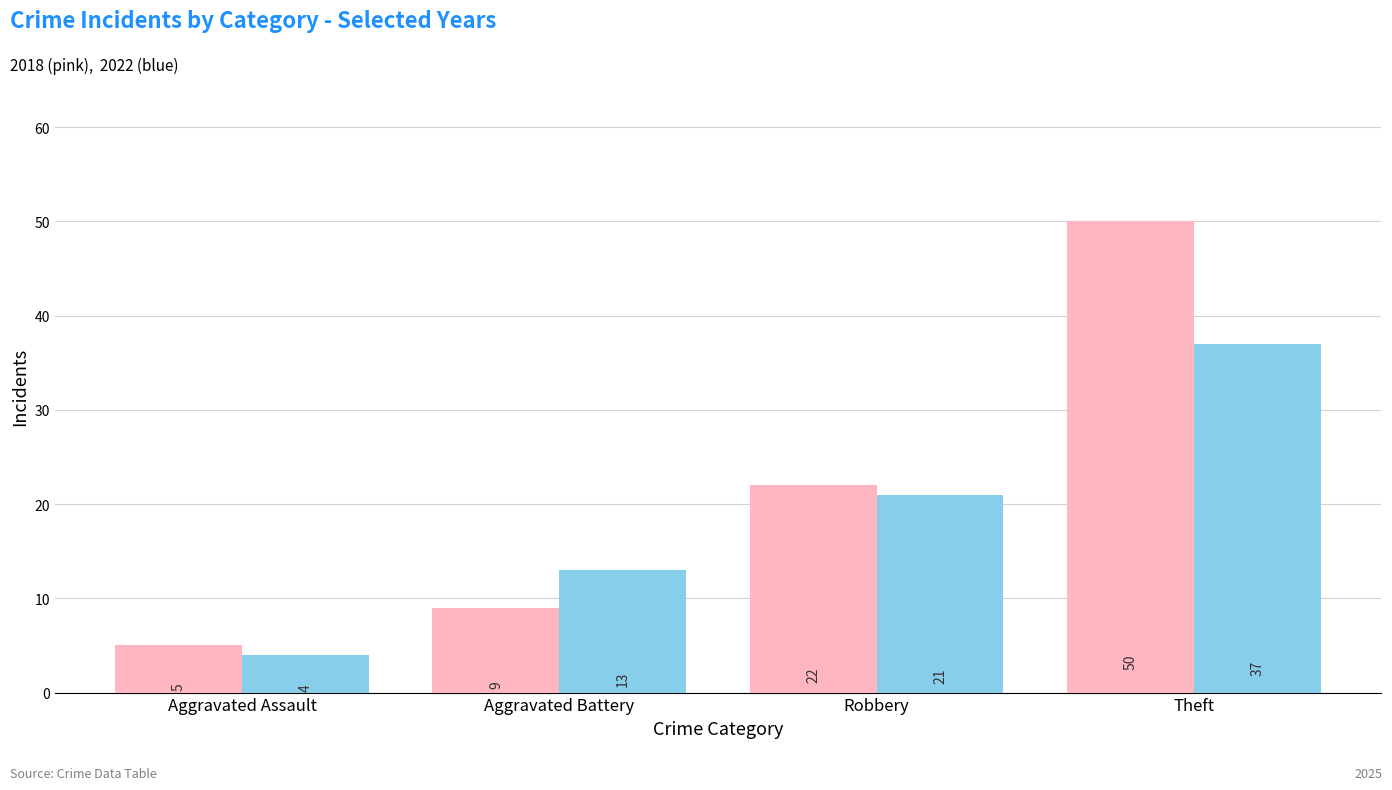

Reading left to right, list all the values displayed in this chart.

2018: 5	9	22	50
2022: 4	13	21	37